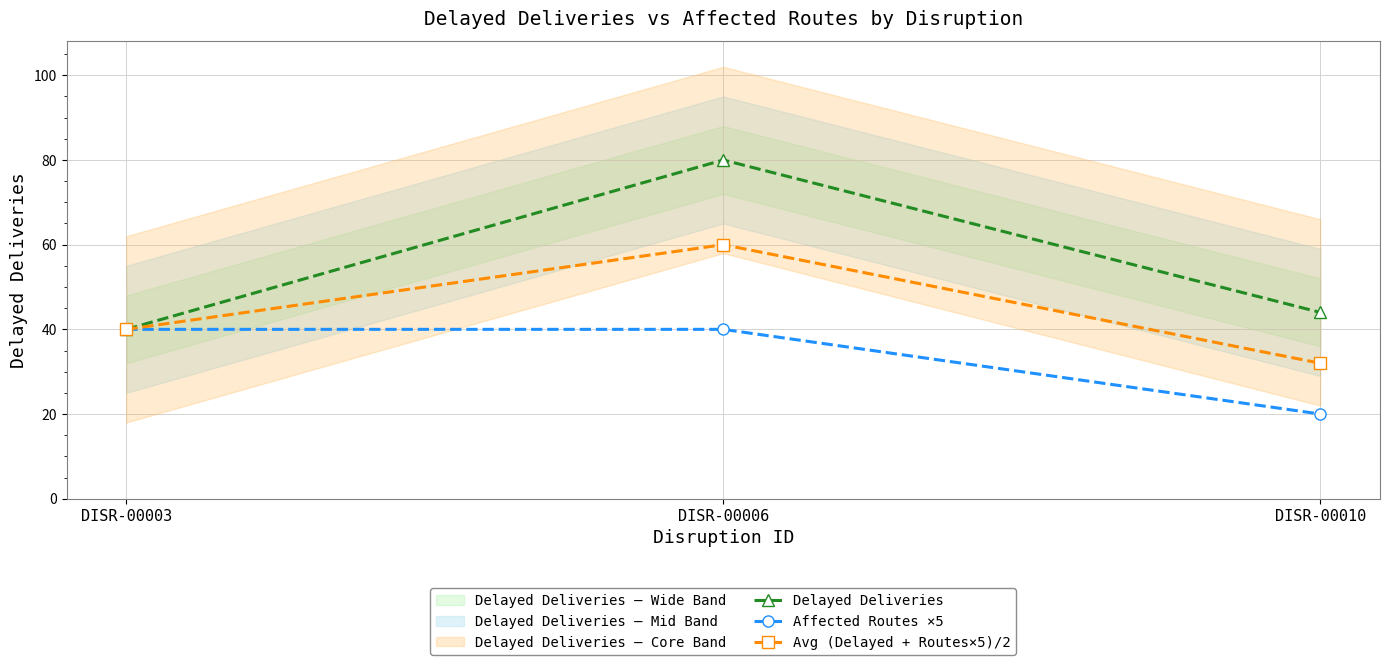

The value of Avg (Delayed + Routes×5)/2 at DISR-00006 is 16. True or false?

False